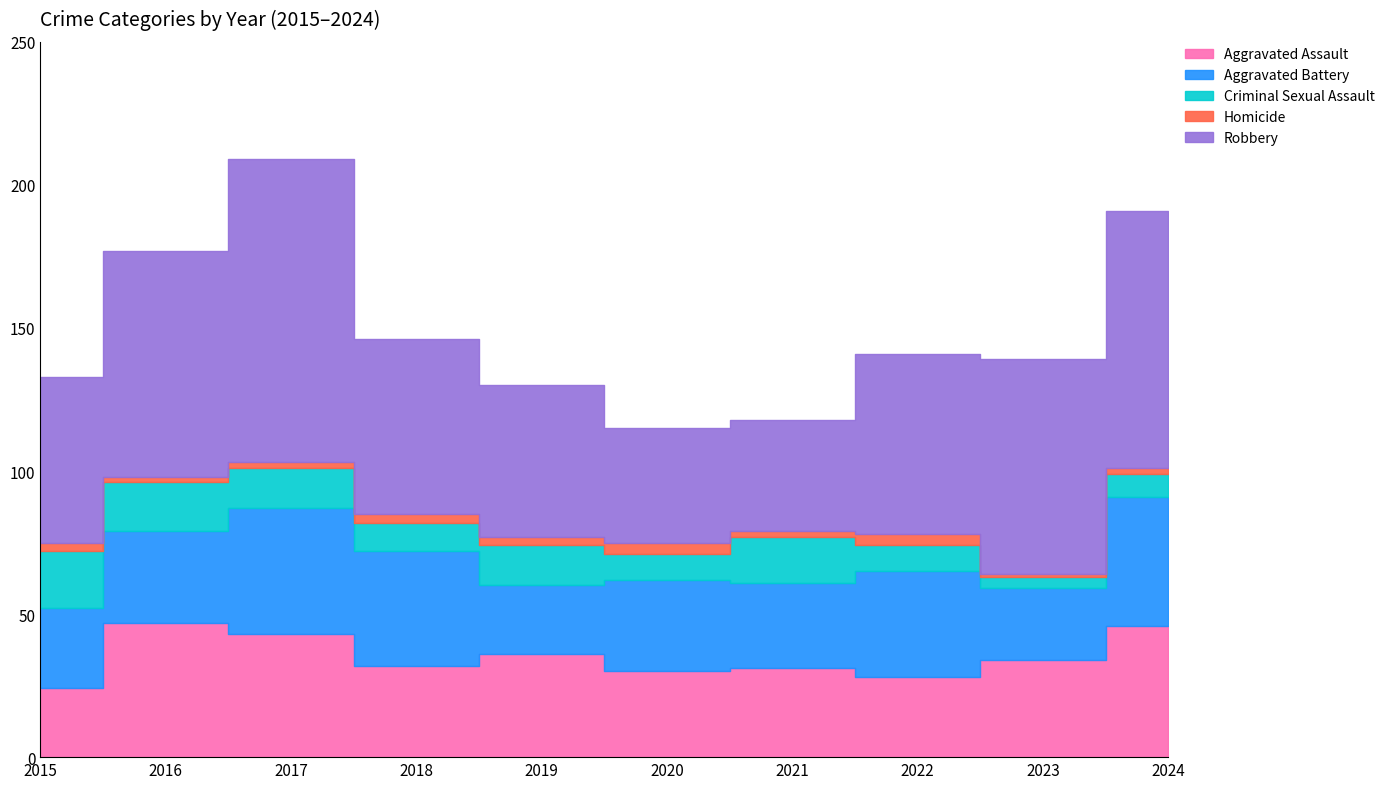

How many lines are shown in the chart?

5